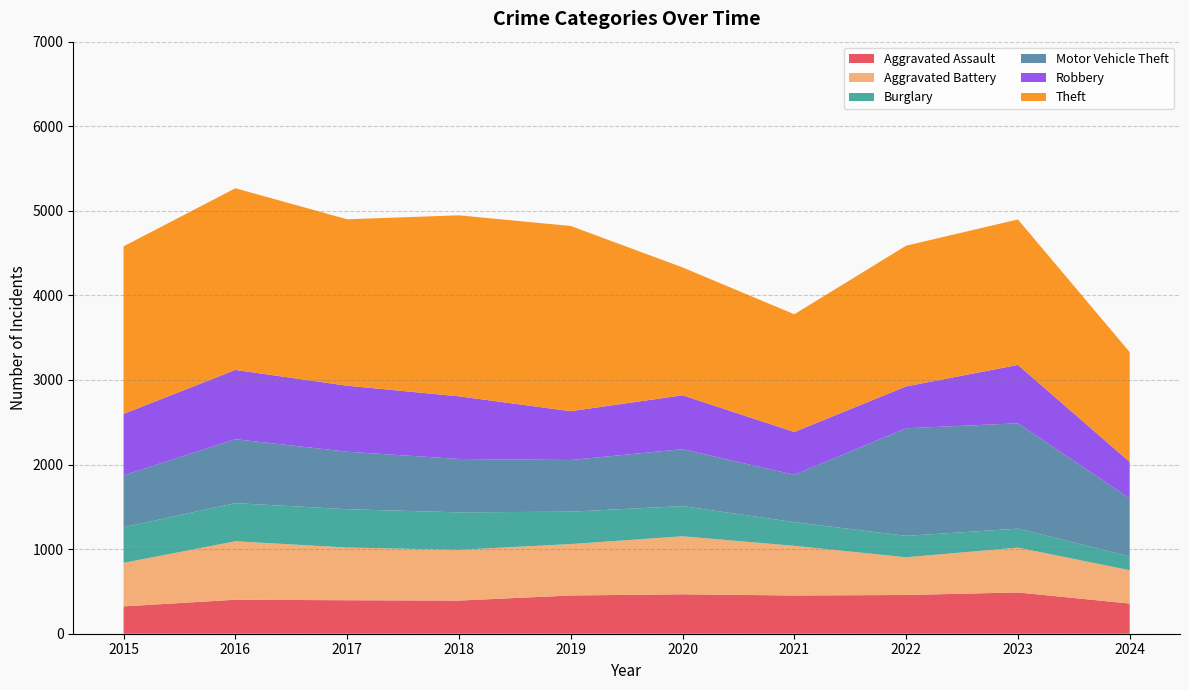

Reading left to right, extract all data points from this chart.

Aggravated Assault: 2015=323	2016=402	2017=396	2018=392	2019=452	2020=466	2021=452	2022=458	2023=488	2024=357
Aggravated Battery: 2015=515	2016=691	2017=623	2018=600	2019=608	2020=686	2021=587	2022=446	2023=530	2024=394
Burglary: 2015=421	2016=451	2017=453	2018=443	2019=383	2020=357	2021=280	2022=253	2023=224	2024=162
Motor Vehicle Theft: 2015=614	2016=756	2017=680	2018=631	2019=611	2020=673	2021=560	2022=1272	2023=1246	2024=687
Robbery: 2015=726	2016=819	2017=780	2018=741	2019=577	2020=637	2021=506	2022=495	2023=690	2024=431
Theft: 2015=1981	2016=2148	2017=1968	2018=2140	2019=2190	2020=1512	2021=1392	2022=1664	2023=1720	2024=1299